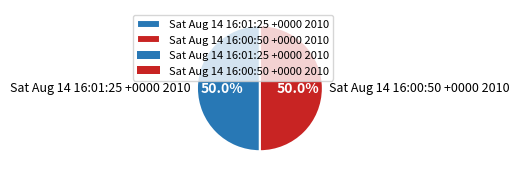

Approximately how many times larger is the value at Sat Aug 14 16:01:25 +0000 2010 compared to Sat Aug 14 16:00:50 +0000 2010?

1.0